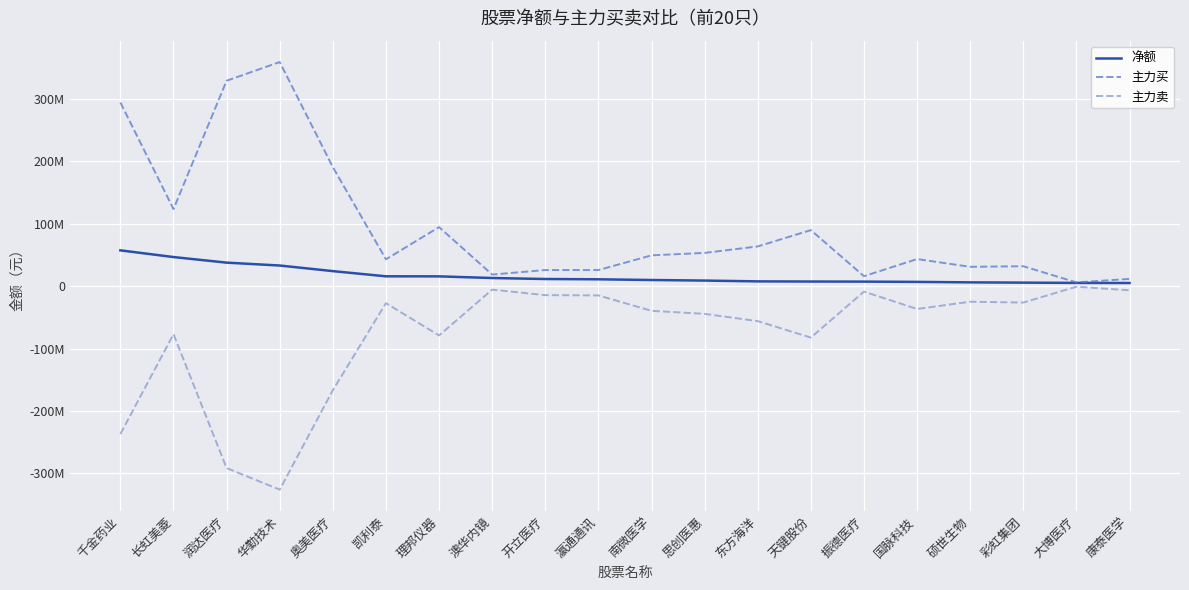

At how many categories does at least one series exceed 165890433?

4